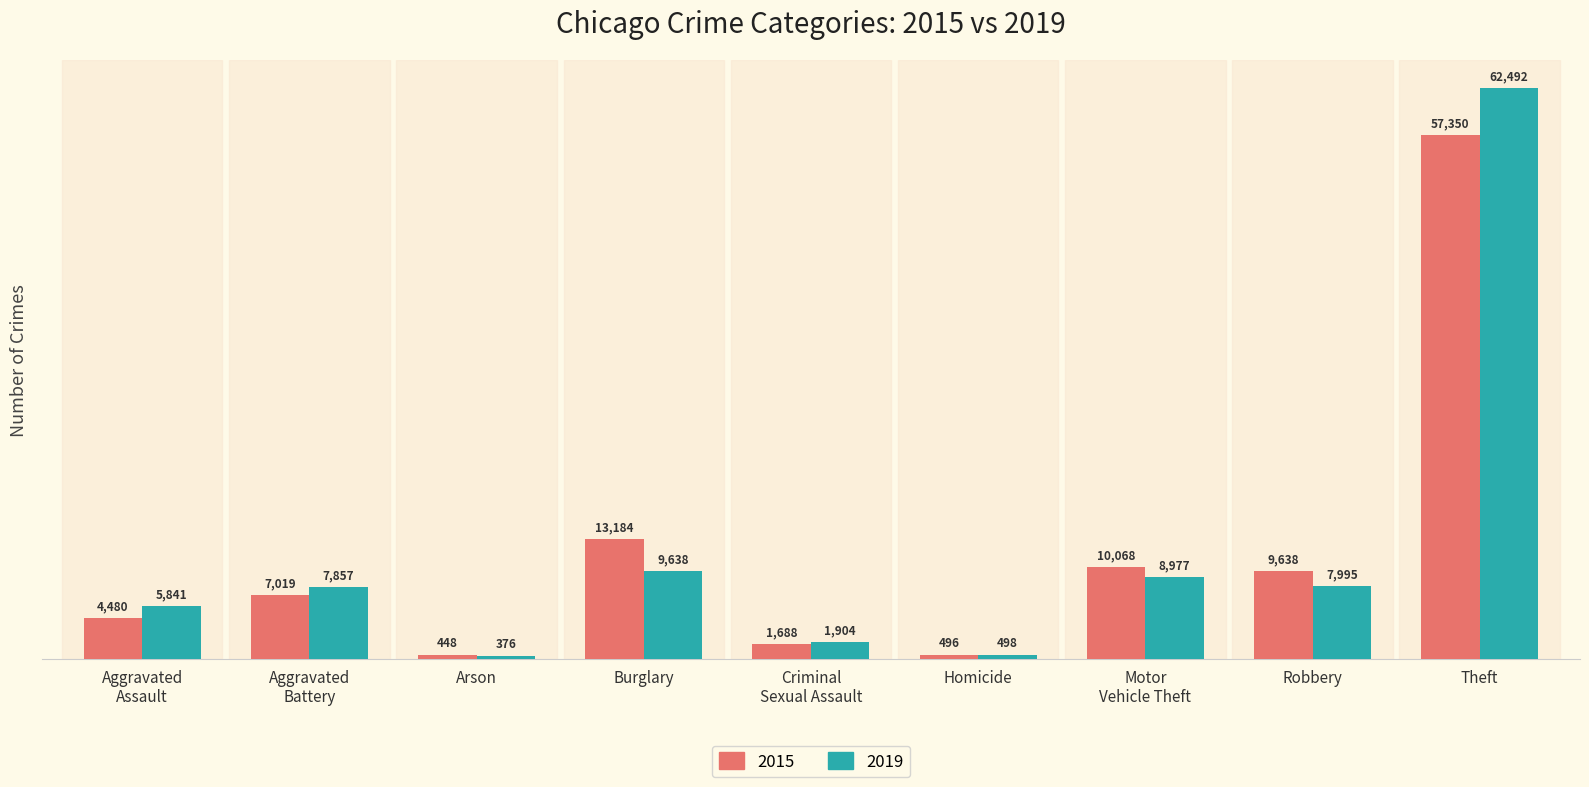

Reading left to right, list all the values displayed in this chart.

2015: 4480	7019	448	13184	1688	496	10068	9638	57350
2019: 5841	7857	376	9638	1904	498	8977	7995	62492